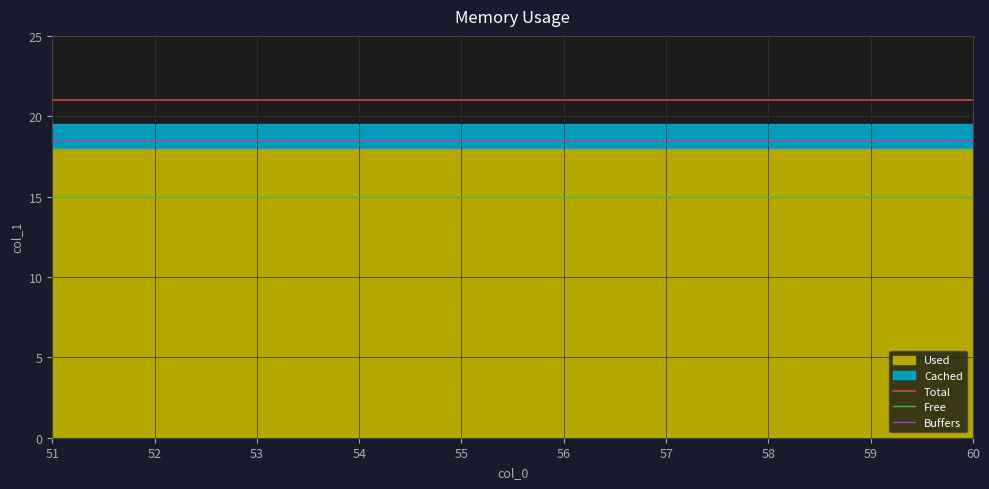

True or false: Free and Buffers intersect in this chart.

False